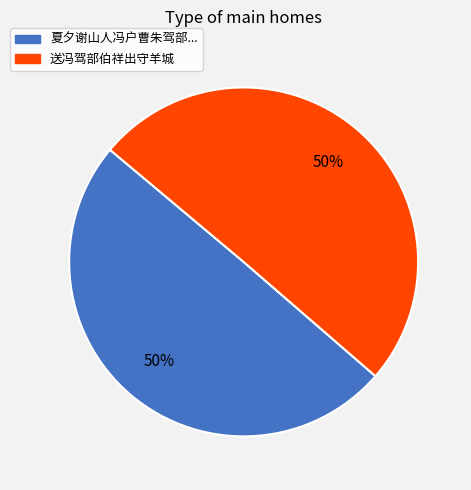

What percentage is the 送冯驾部伯祥出守羊城 slice, to the nearest percent?

50%